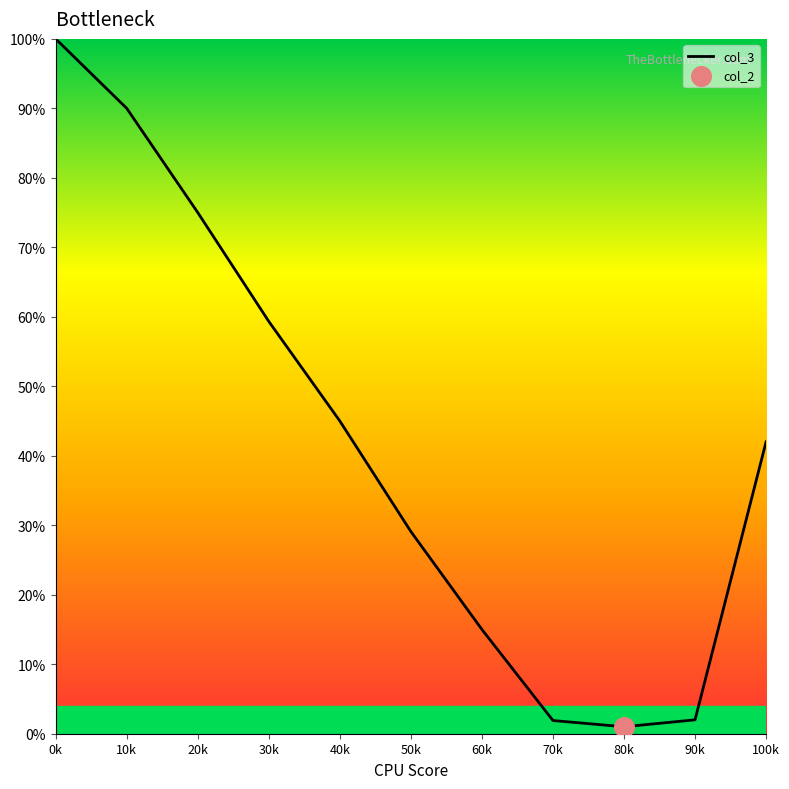

Which has a higher value, 50k or 90k?

50k